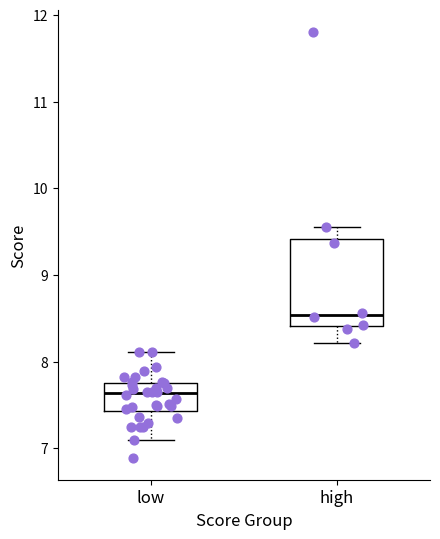

Comparing the boxes themselves (not the whiskers), which one is the tallest?

high